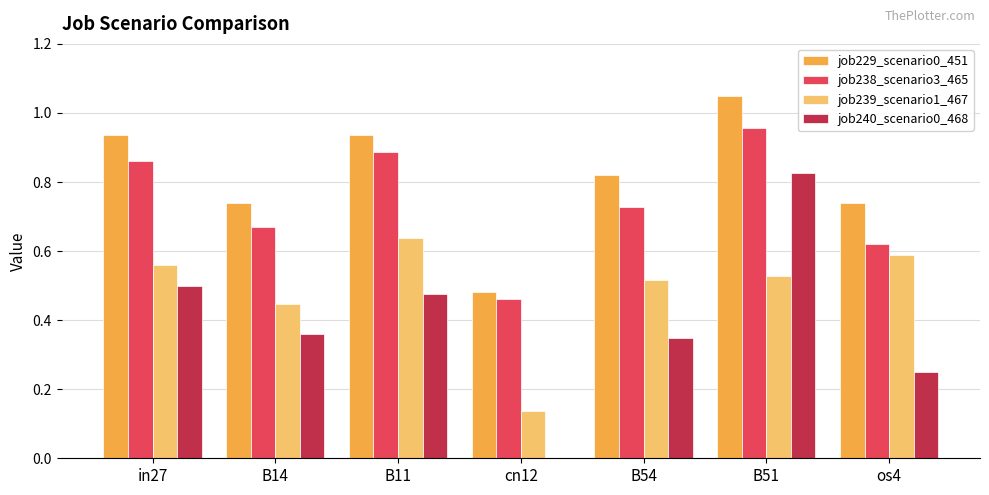

What is the total value across all series at in27?

2.9